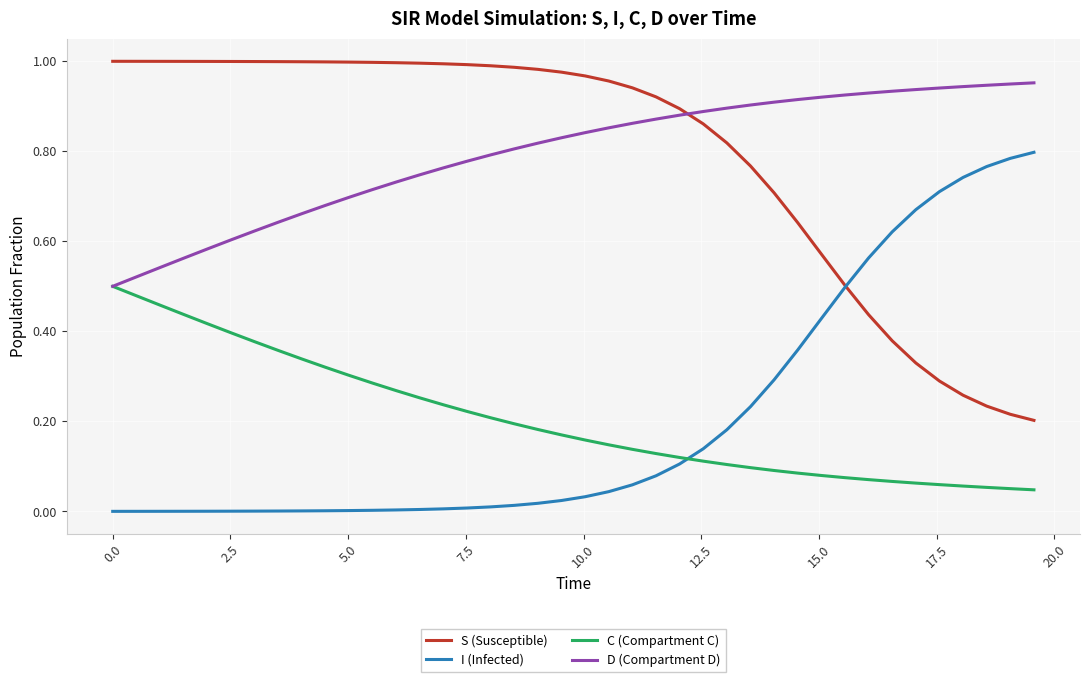

List the series in order of their peak value, lowest first.

C (Compartment C), I (Infected), D (Compartment D), S (Susceptible)